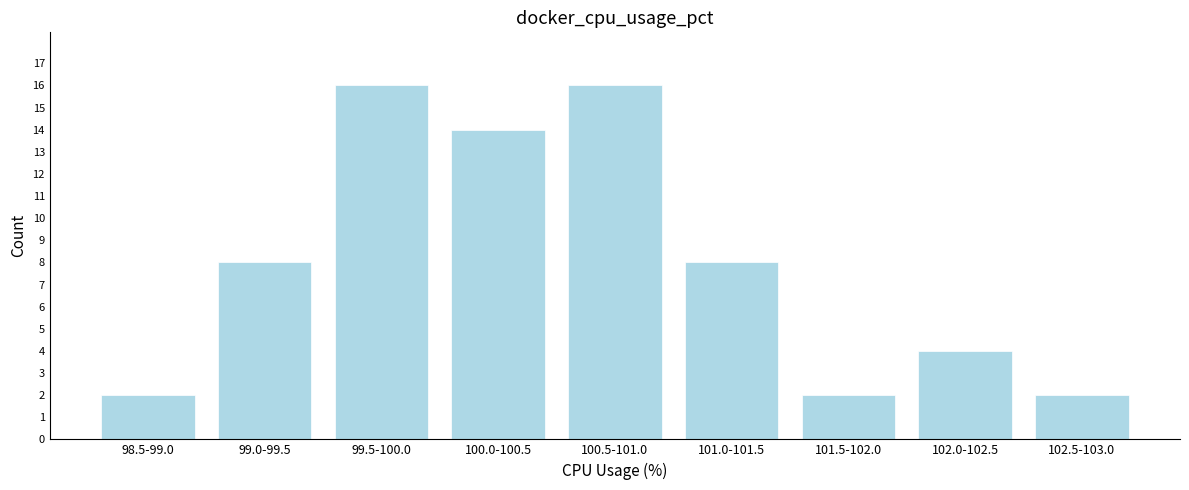

Reading right to left, transcribe all the data shown in this chart.

2	4	2	8	16	14	16	8	2